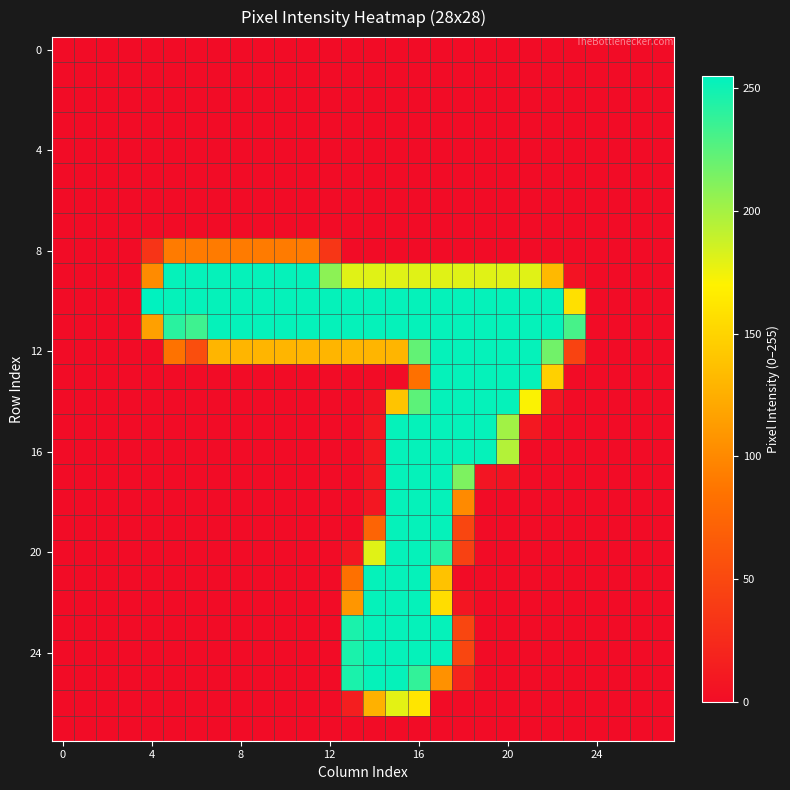

Count the number of categories in the chart.

28